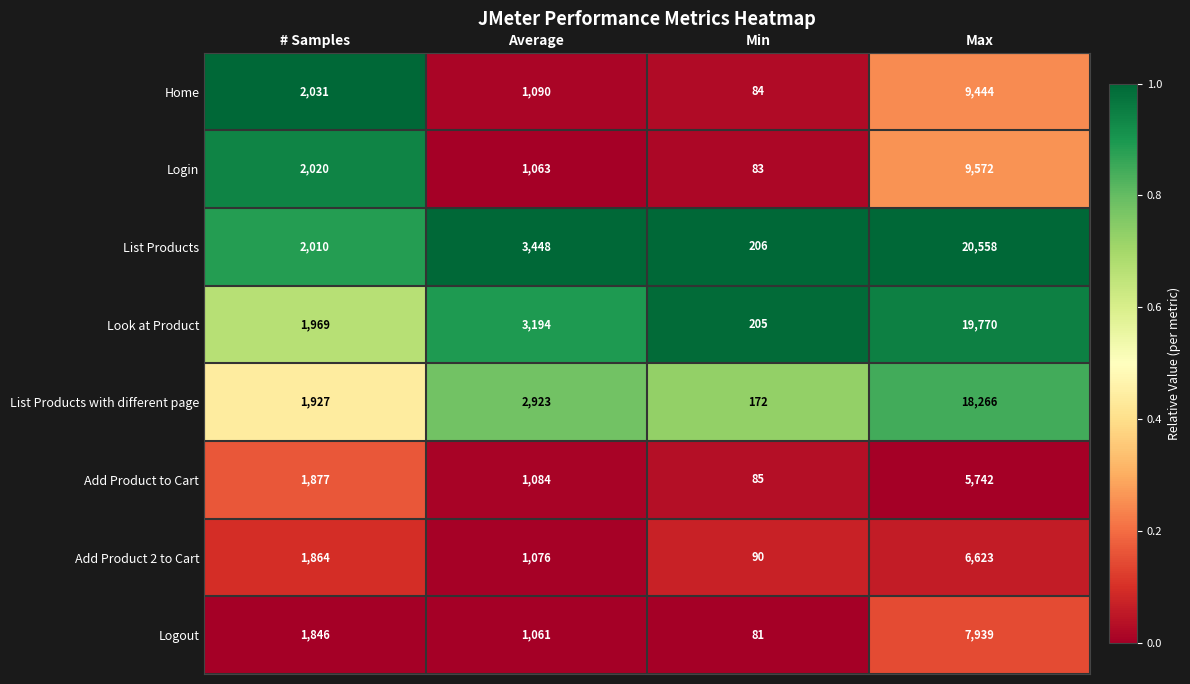

What is the greatest value displayed?

20558